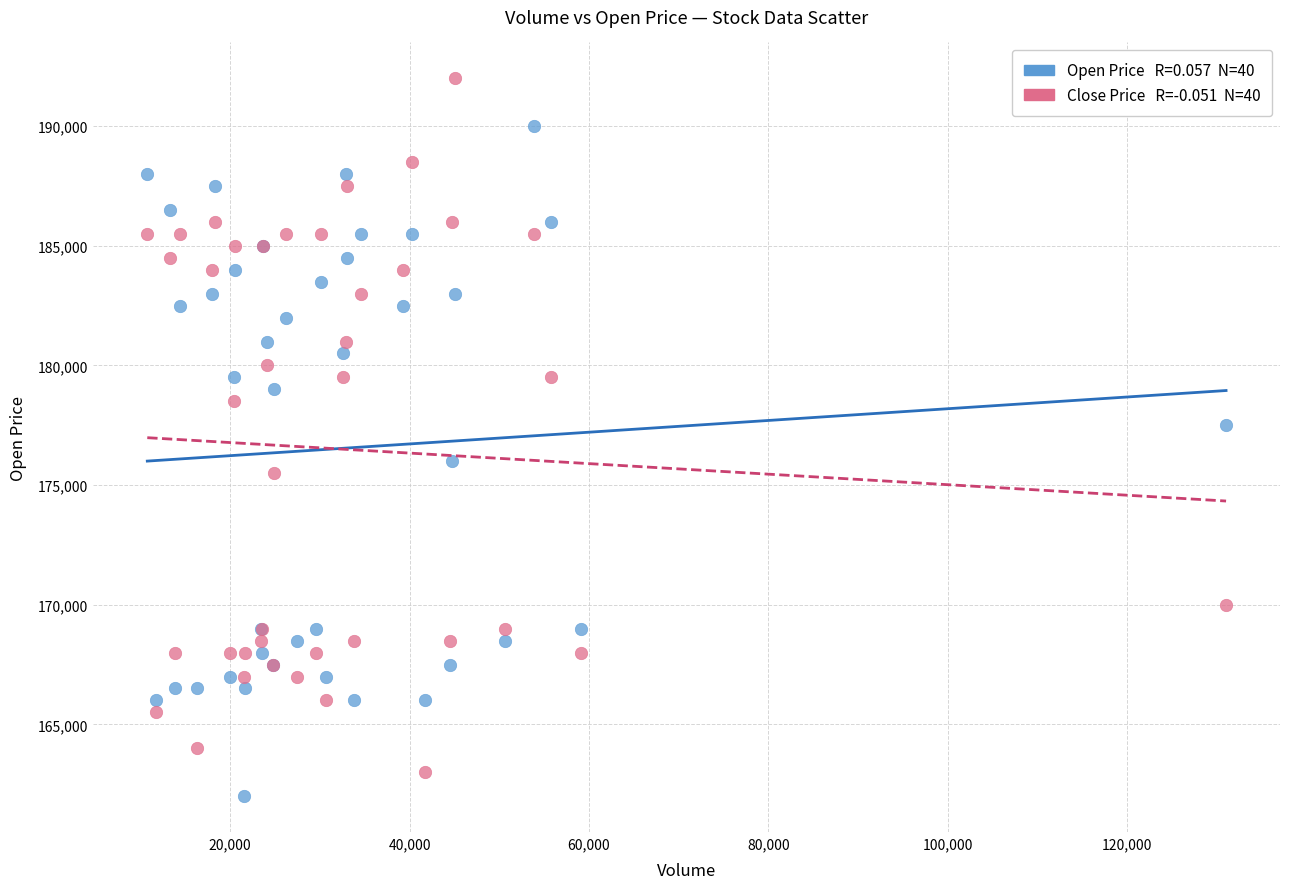

Across all series, what Y value is closest to 177000?

177500